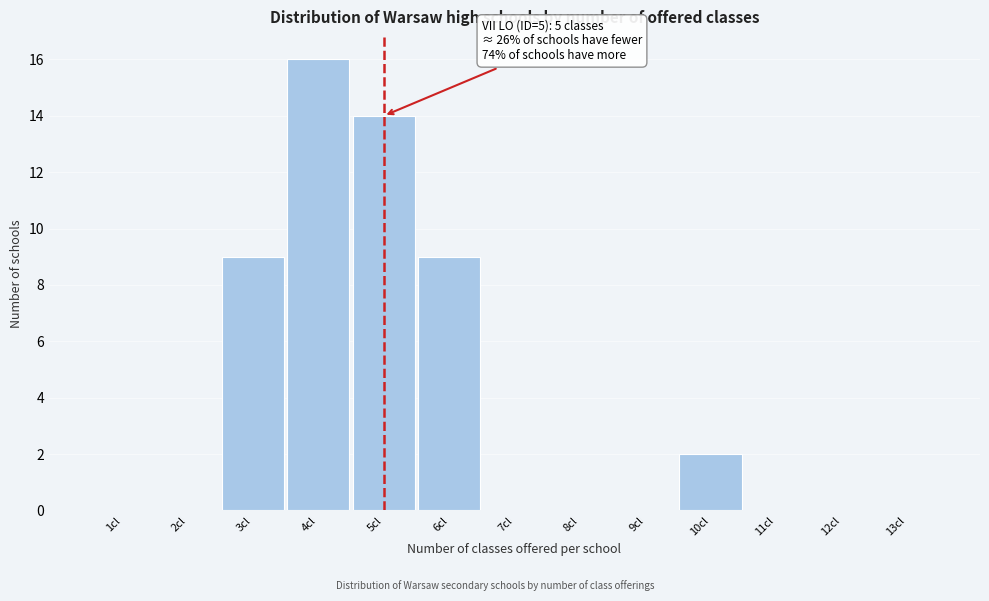

Reading left to right, transcribe all the data shown in this chart.

1cl=0	2cl=0	3cl=9	4cl=16	5cl=14	6cl=9	7cl=0	8cl=0	9cl=0	10cl=2	11cl=0	12cl=0	13cl=0